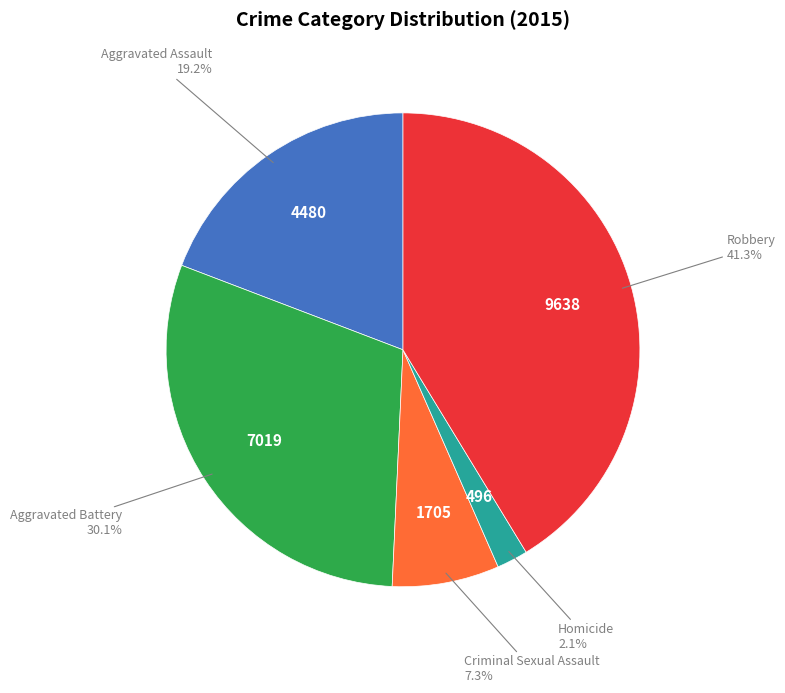

Is there a majority slice in this chart?

No